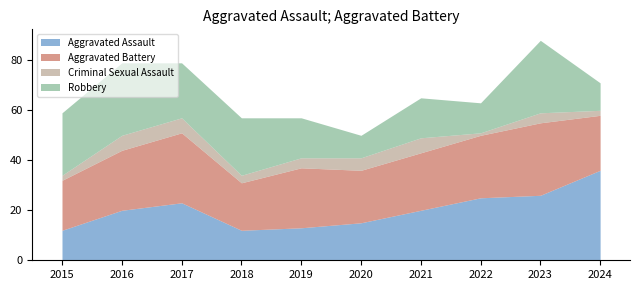

What is the difference between the Robbery values at 2018 and 2024?

12